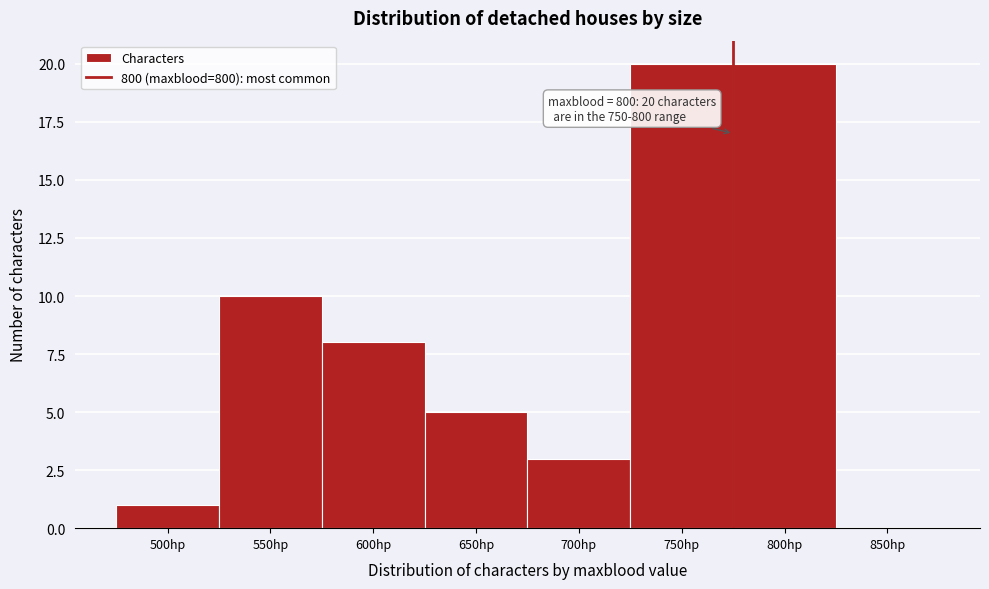

Reading right to left, transcribe all the data shown in this chart.

850hp=0	800hp=20	750hp=20	700hp=3	650hp=5	600hp=8	550hp=10	500hp=1